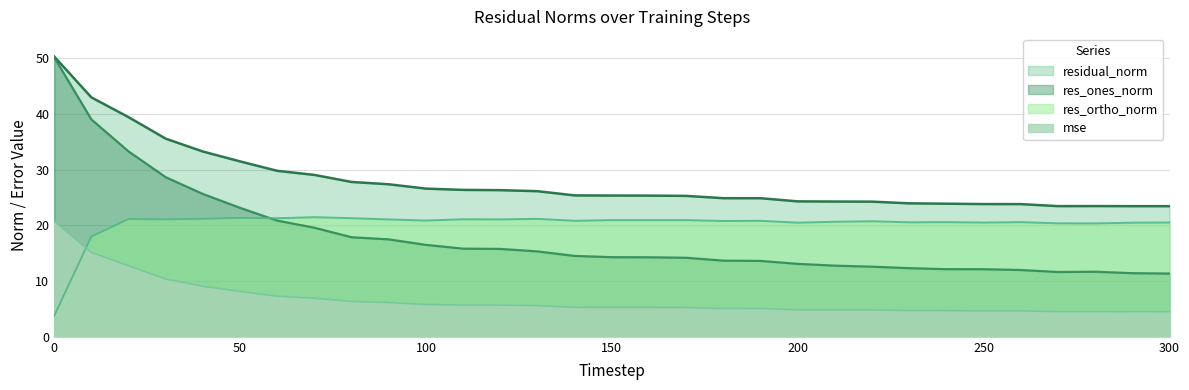

How many lines are shown in the chart?

4